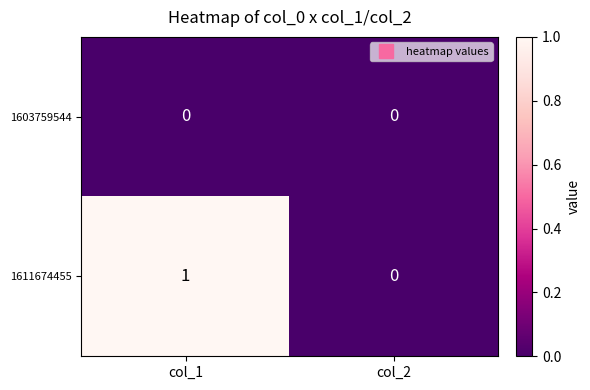

Count the number of data series in this chart.

2